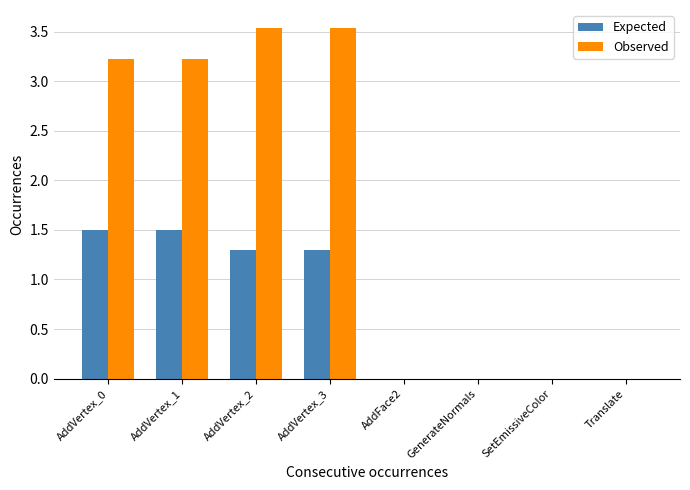

How many values in the Observed series exceed 3?

4